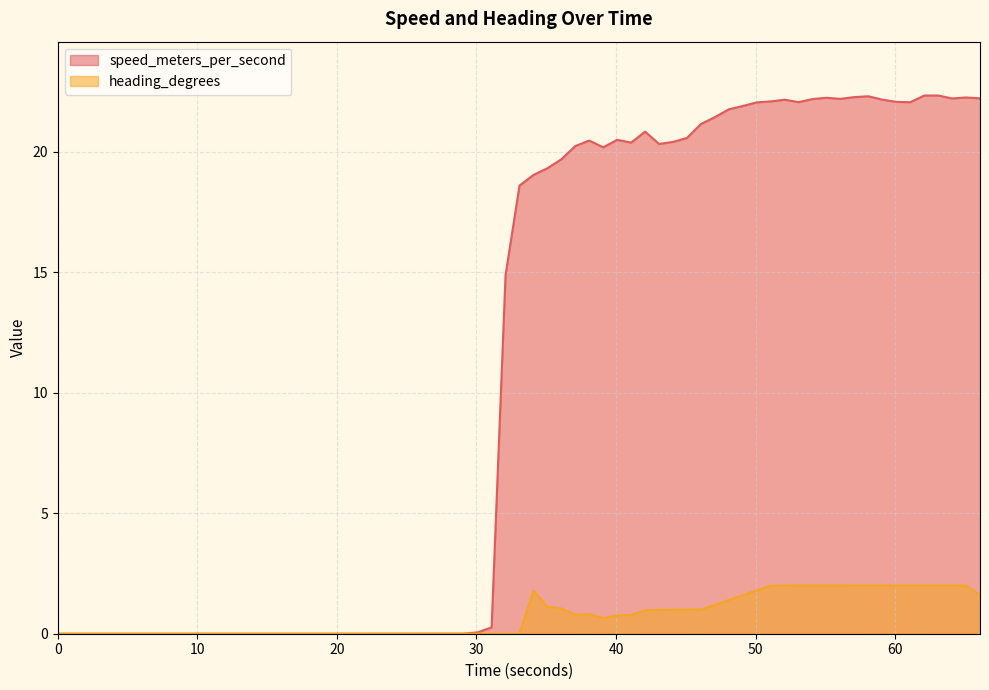

Between 38.086999893 and 52.086999893, which is larger?

52.086999893